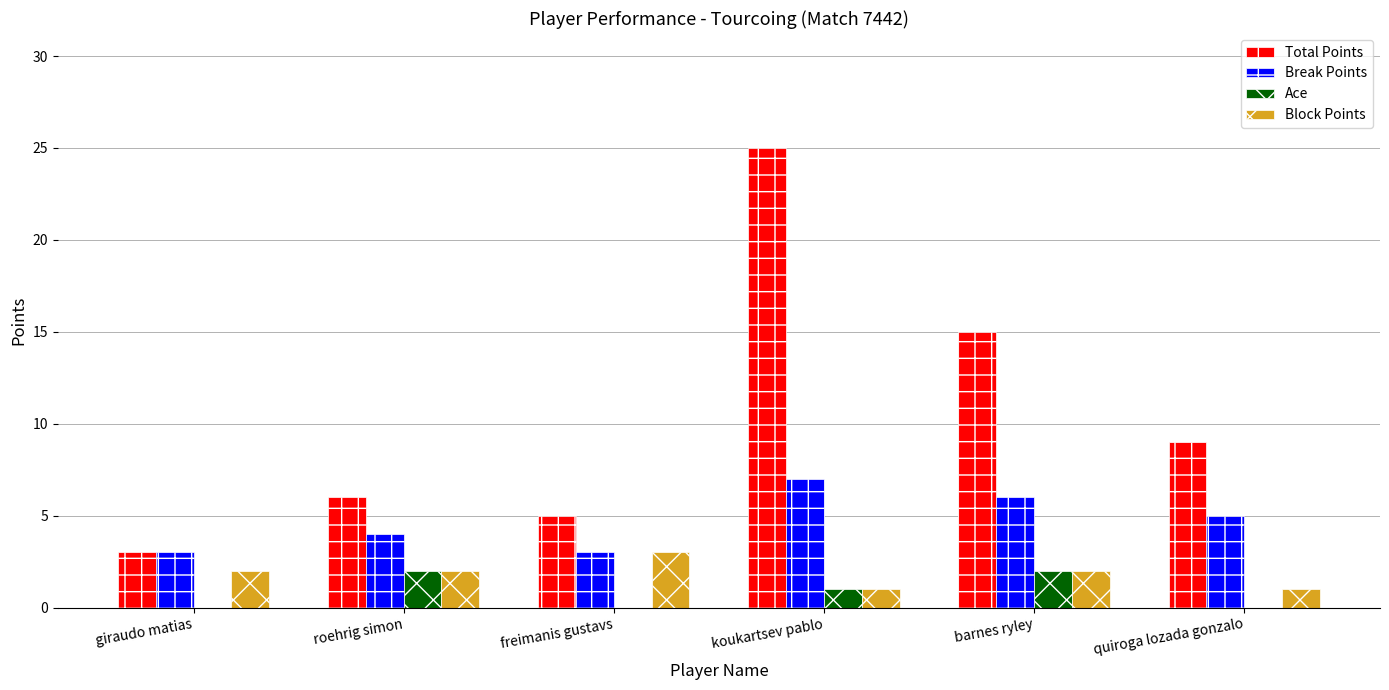

What is the total value across all series at freimanis gustavs?

11